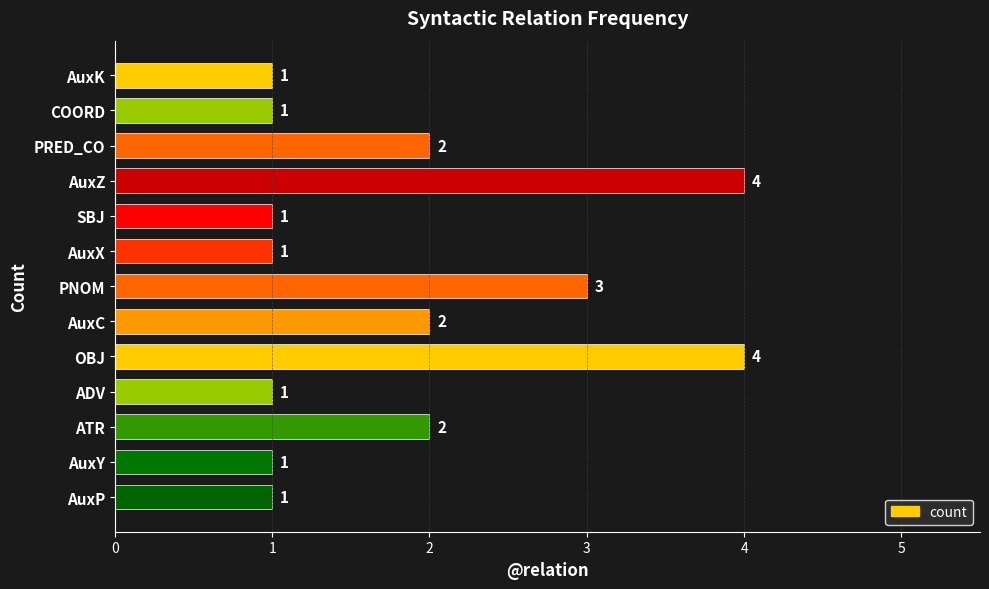

What is the sum of all values?

24